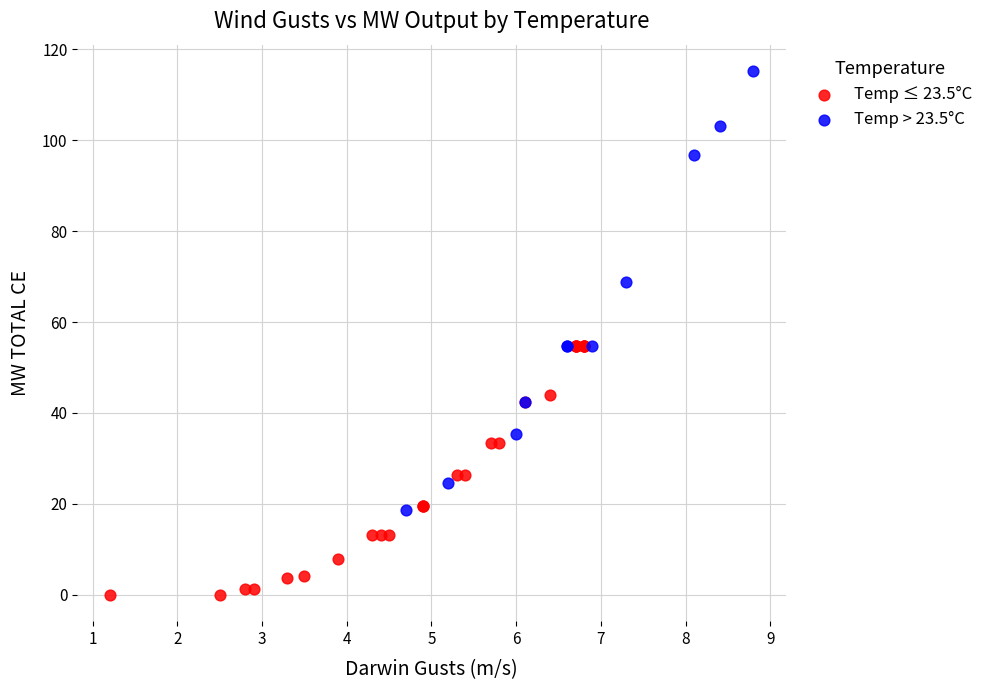

Which series reaches the maximum Y coordinate?

Temp > 23.5°C